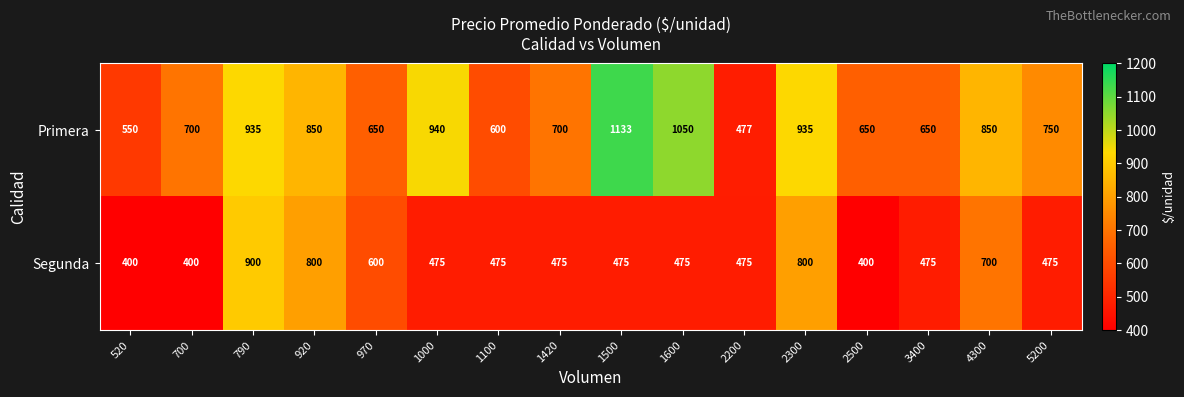

Which series has the largest total across all categories?

Primera